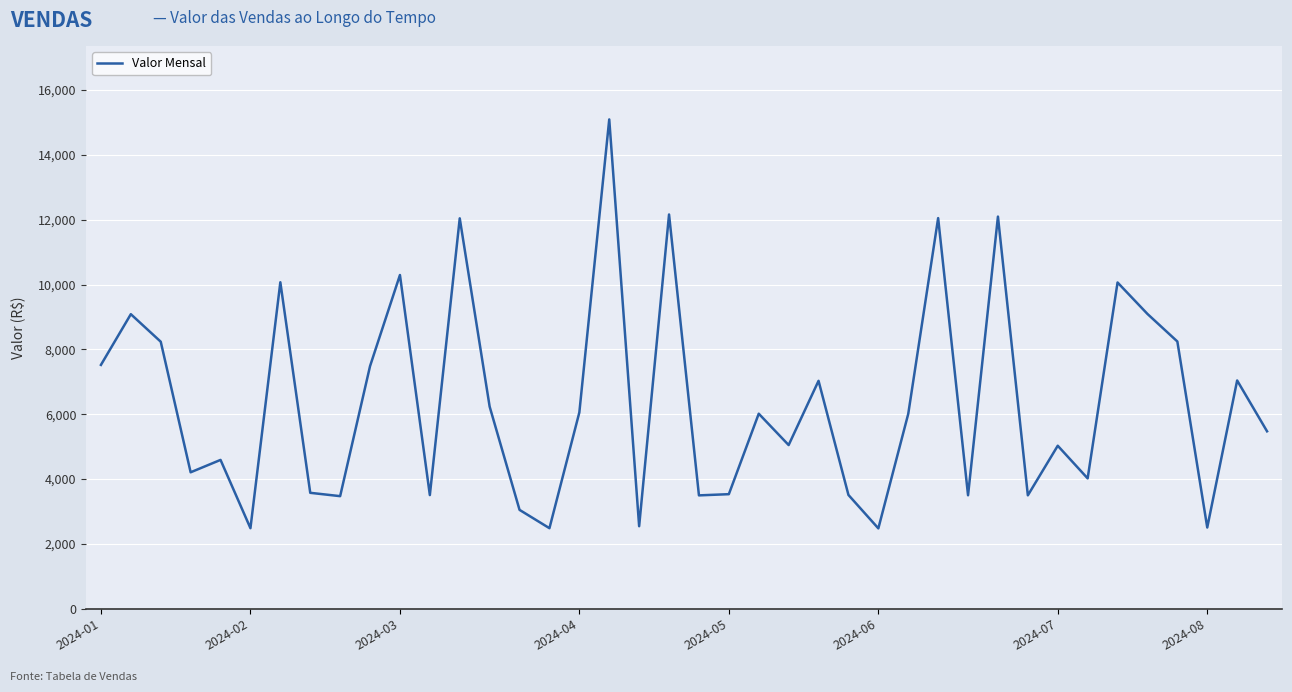

What is the difference between the maximum and minimum values?

12613